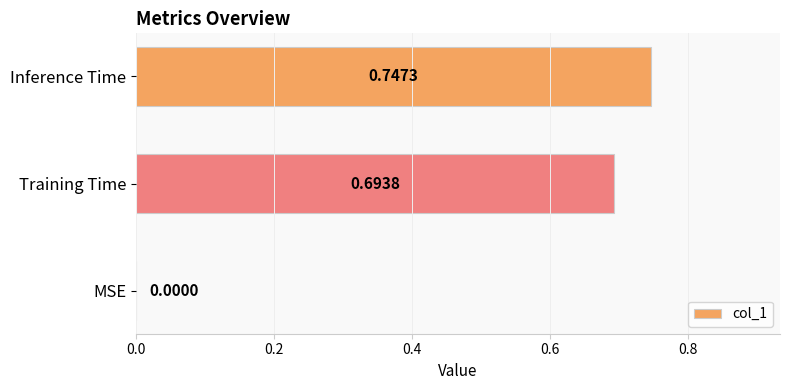

At which category does the chart reach its peak across all series?

Inference Time